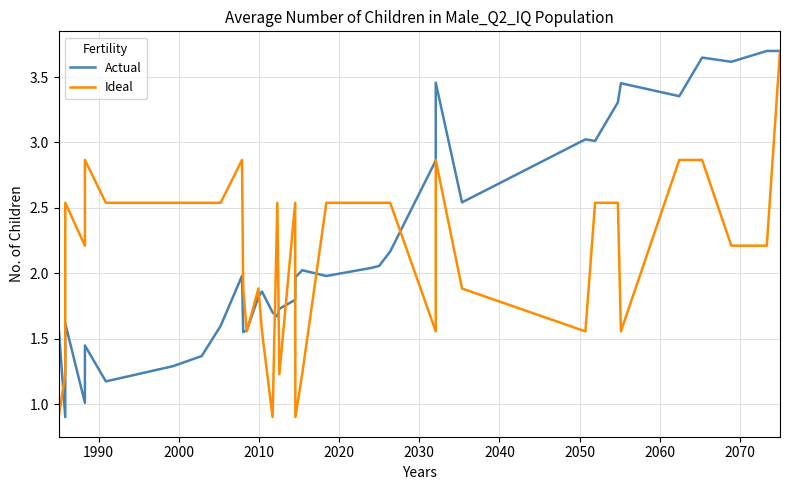

Reading left to right, transcribe all the data shown in this chart.

Actual: 1.6	0.9	1.5	1.5	1.6	1.0	1.4	1.2	1.3	1.4	1.6	2.0	1.6	1.6	1.8	1.9	1.7	1.7	1.7	1.8	2.0	2.0	2.0	2.0	2.1	2.2	2.9	2.9	3.2	3.5	2.5	3.0	3.0	3.3	3.5	3.4	3.6	3.6	3.7	3.7
Ideal: 0.9	1.2	1.6	1.9	2.5	2.2	2.9	2.5	2.5	2.5	2.5	2.9	1.9	1.6	1.9	1.6	0.9	2.5	1.2	2.5	0.9	1.2	2.5	2.5	2.5	2.5	1.6	2.2	2.5	2.9	1.9	1.6	2.5	2.5	1.6	2.9	2.9	2.2	2.2	3.7